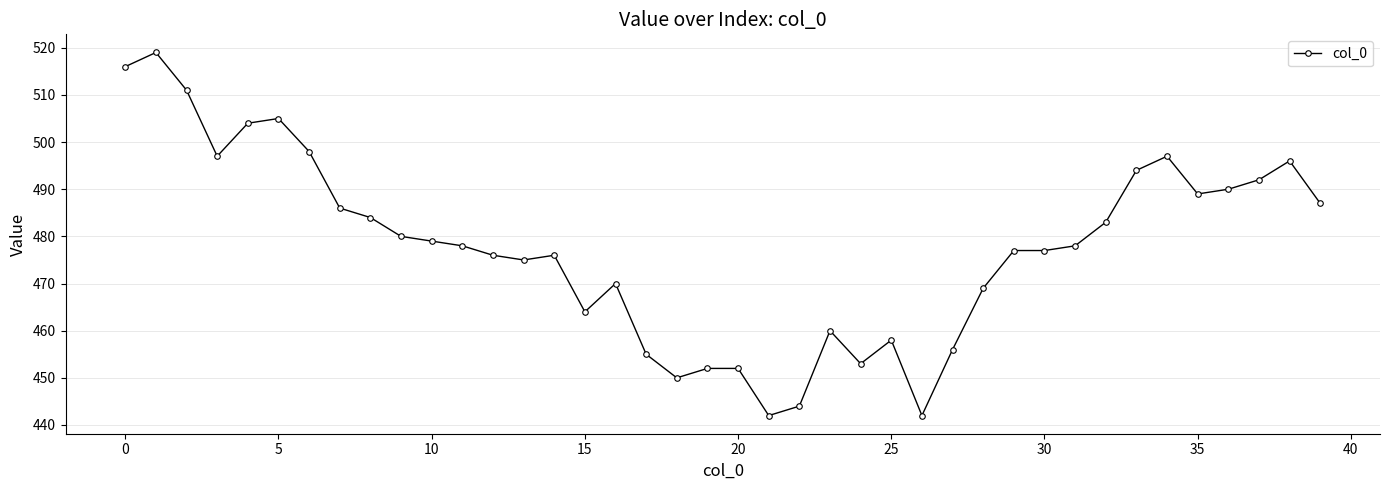

What is the smallest value displayed?

442